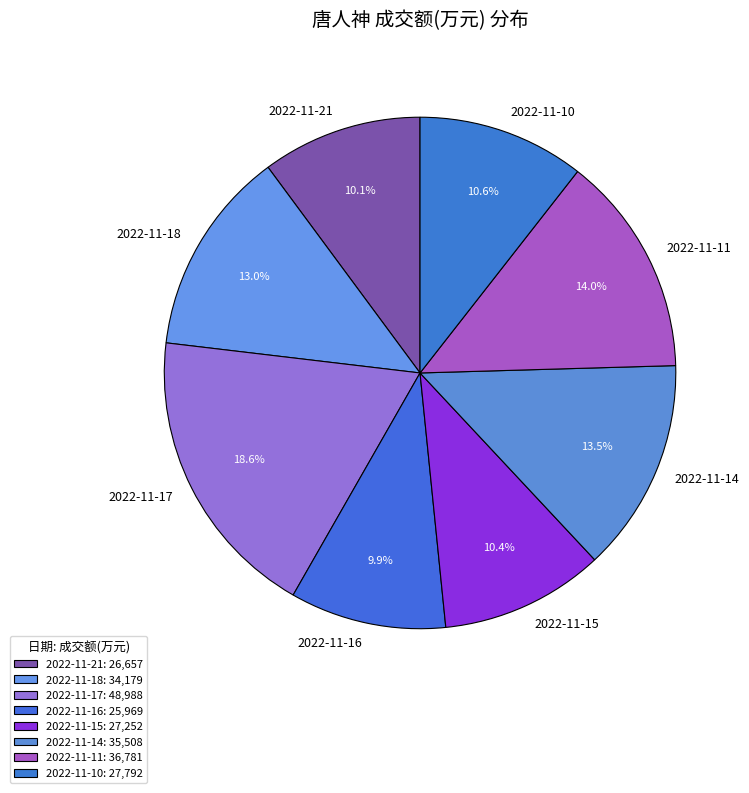

What is the ratio of the value at 2022-11-17 to the value at 2022-11-16?

1.9